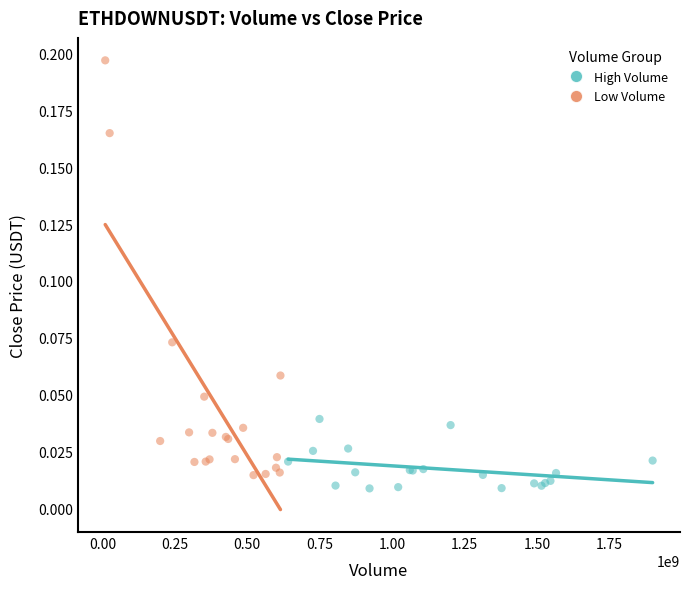

What are all the series names shown in the legend?

High Volume, Low Volume